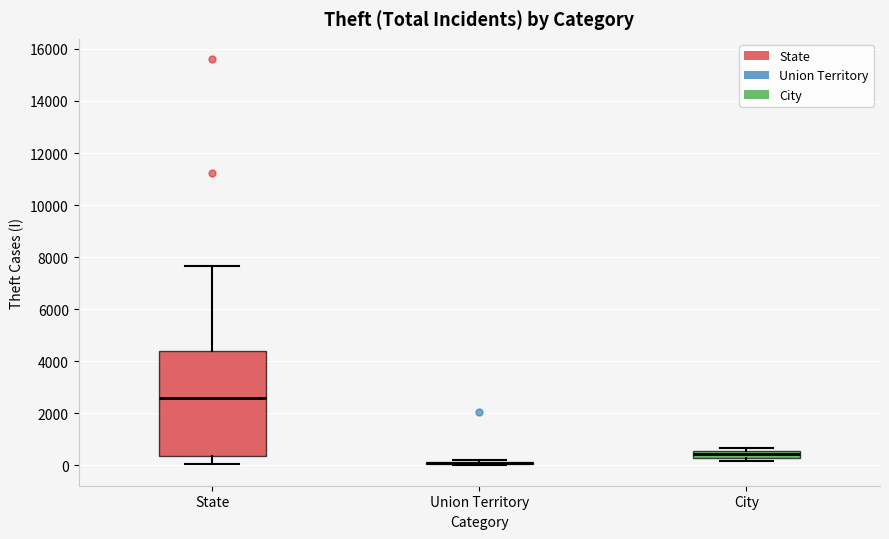

Where does the median line of the box for City sit on the y-axis? The values are not printed on the chart, so give them approximately, as read against the axis.

400